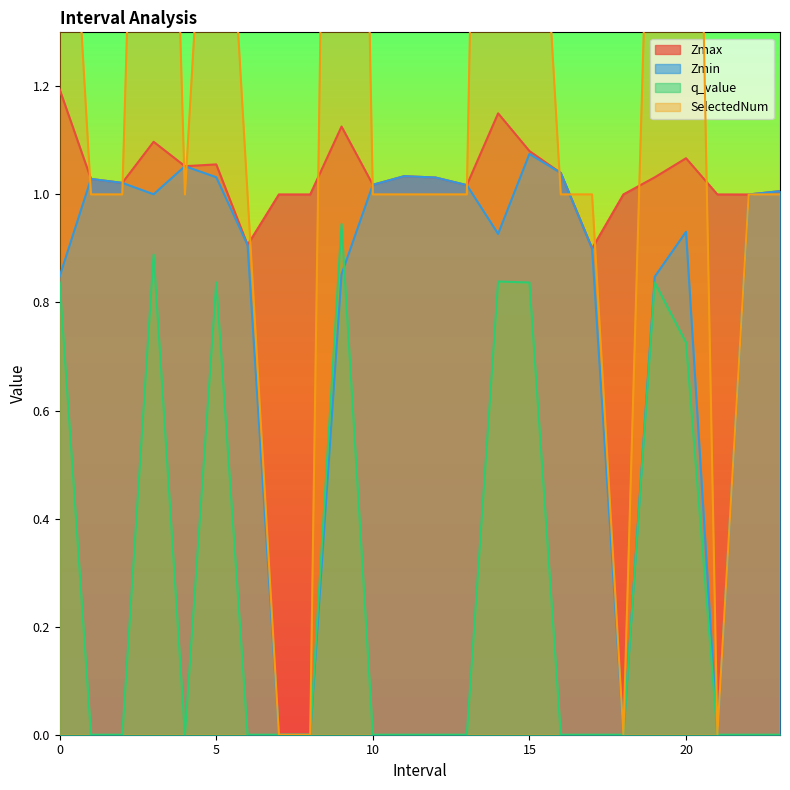

Reading left to right, list all the values displayed in this chart.

Zmax: 1.2	1.0	1.0	1.1	1.1	1.1	0.9	1.0	1.0	1.1	1.0	1.0	1.0	1.0	1.2	1.1	1.0	0.9	1.0	1.0	1.1	1.0	1.0	1.0
Zmin: 0.8	1.0	1.0	1.0	1.1	1.0	0.9	0.0	0.0	0.9	1.0	1.0	1.0	1.0	0.9	1.1	1.0	0.9	0.0	0.8	0.9	0.0	1.0	1.0
q_value: 0.8	-0.0	-0.0	0.9	-0.0	0.8	-0.0	0.0	0.0	0.9	-0.0	-0.0	-0.0	-0.0	0.8	0.8	-0.0	-0.0	0.0	0.8	0.7	0.0	-0.0	-0.0
SelectedNum: 2.0	1.0	1.0	3.0	1.0	2.0	1.0	0.0	0.0	4.0	1.0	1.0	1.0	1.0	4.0	2.0	1.0	1.0	0.0	2.0	3.0	0.0	1.0	1.0